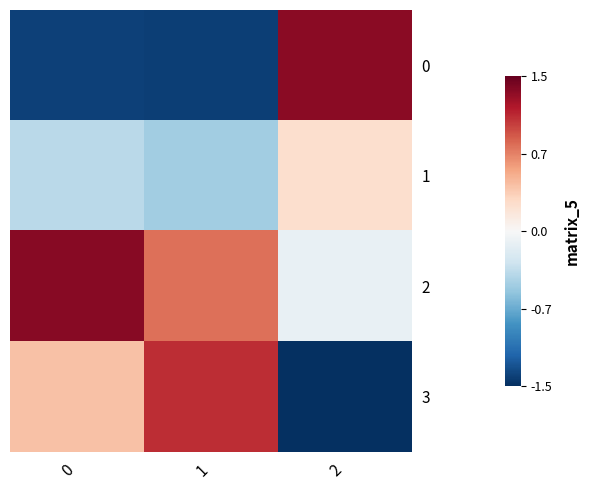

How many categories are shown in the chart?

3